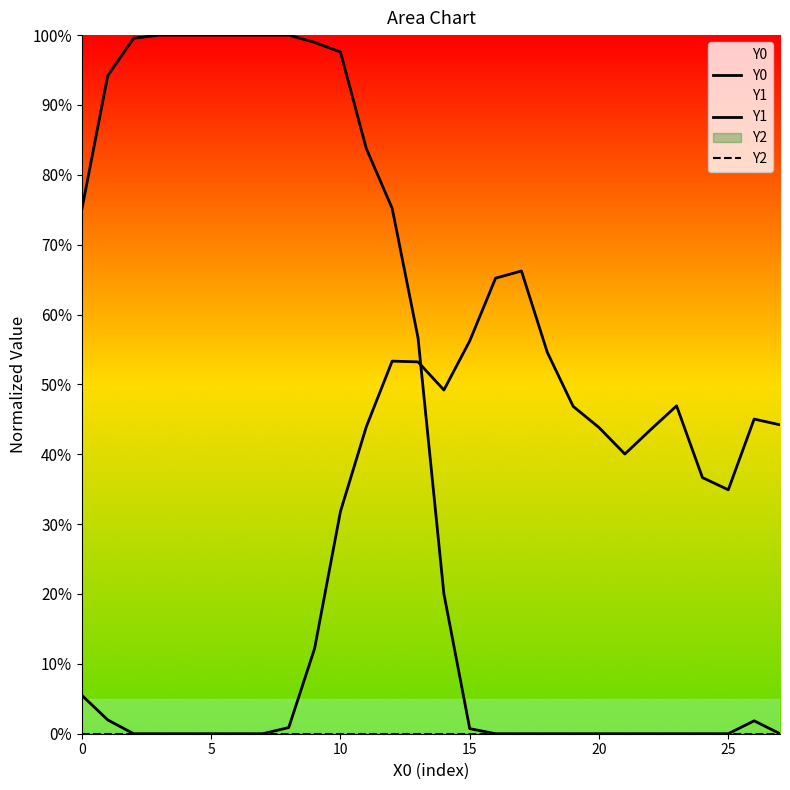

True or false: Y2 and Y1 intersect in this chart.

False